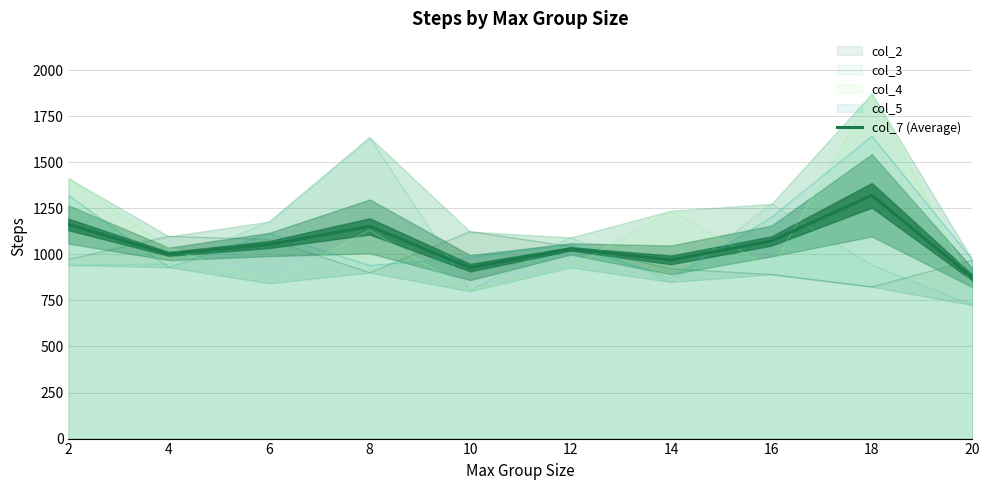

Approximately how many times larger is the value at 10 compared to 2?

0.8